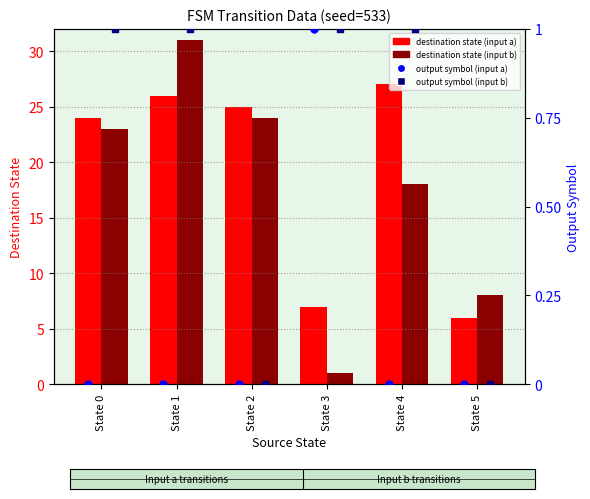

Which series has the largest total across all categories?

destination (input a)